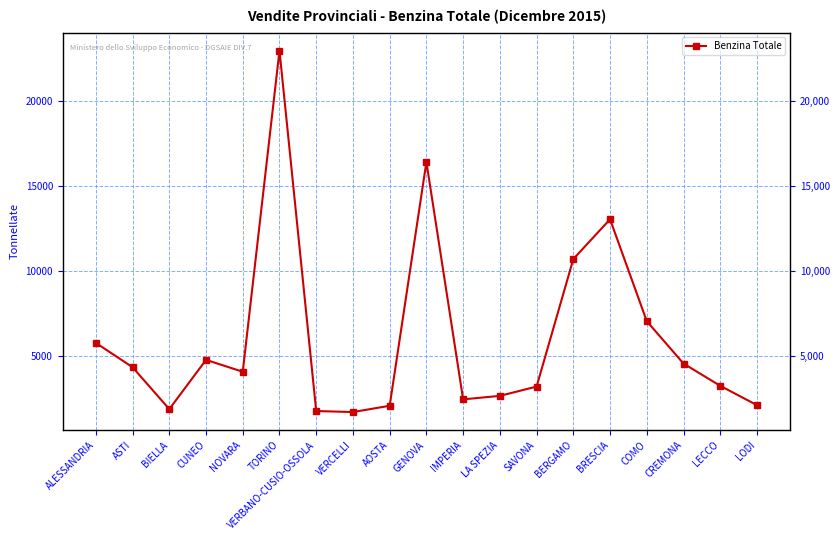

Does the chart display data point markers on the line(s)?

Yes